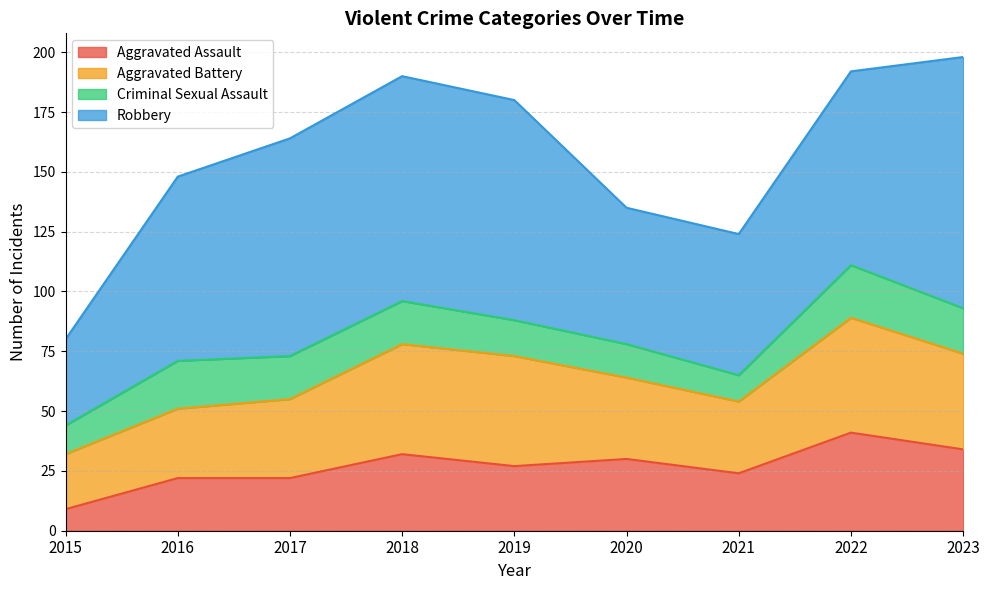

Rank the series by their average value, from highest to lowest.

Robbery, Aggravated Battery, Aggravated Assault, Criminal Sexual Assault